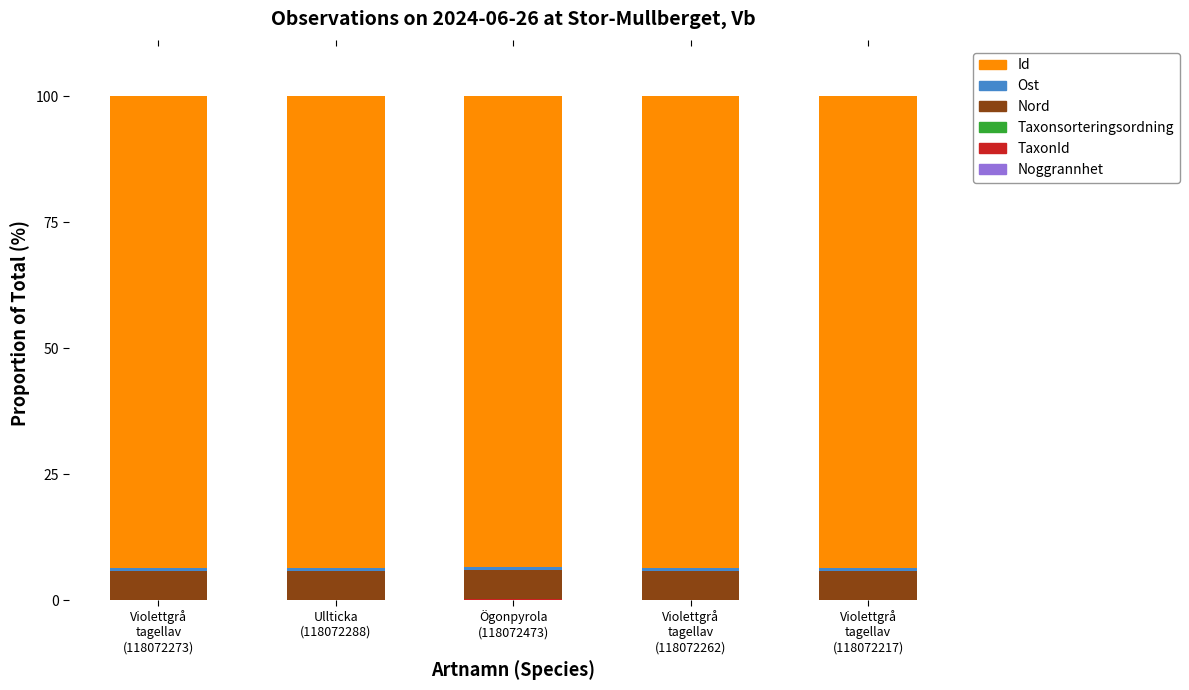

What is the total value across all series at Ögonpyrola
(118072473)?

100.0